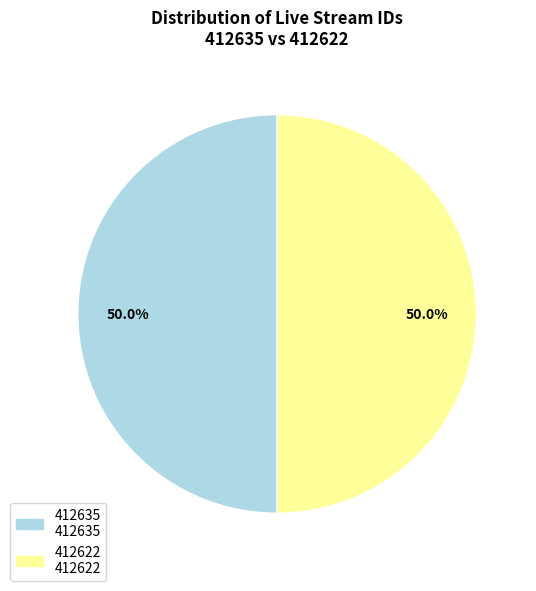

To the nearest percent, what portion does 412622 represent?

50%